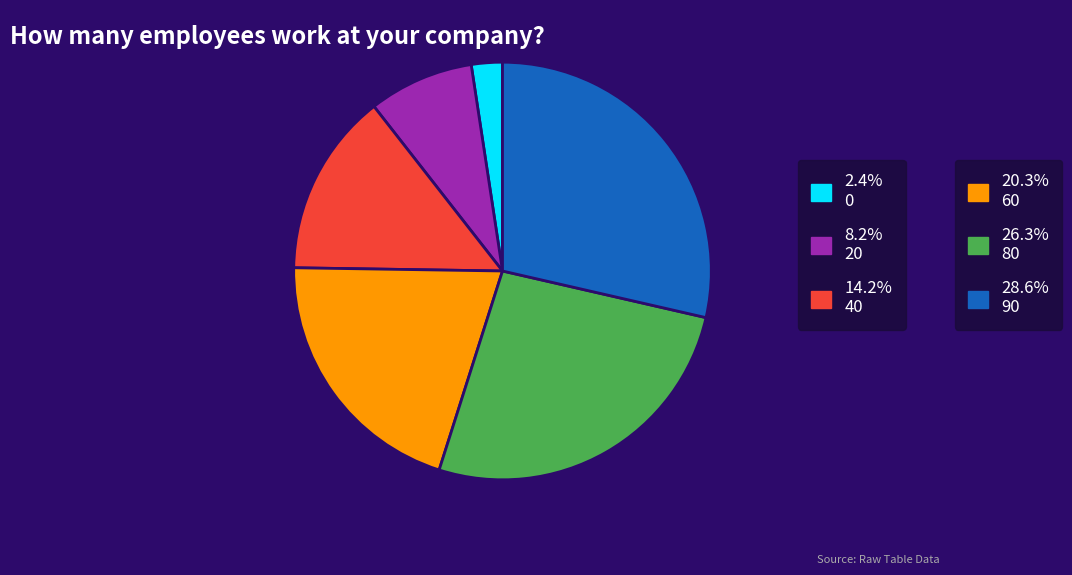

How many slices are in this pie chart?

6